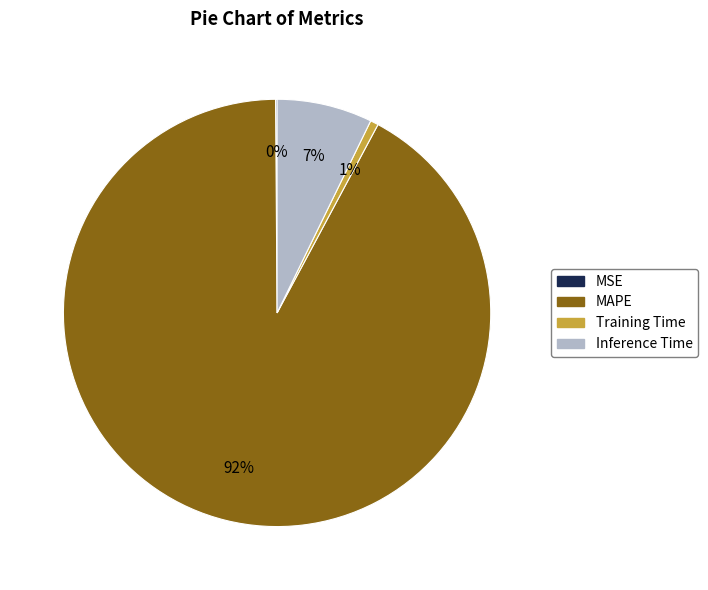

The Training Time slice represents 1% of the pie. True or false?

True